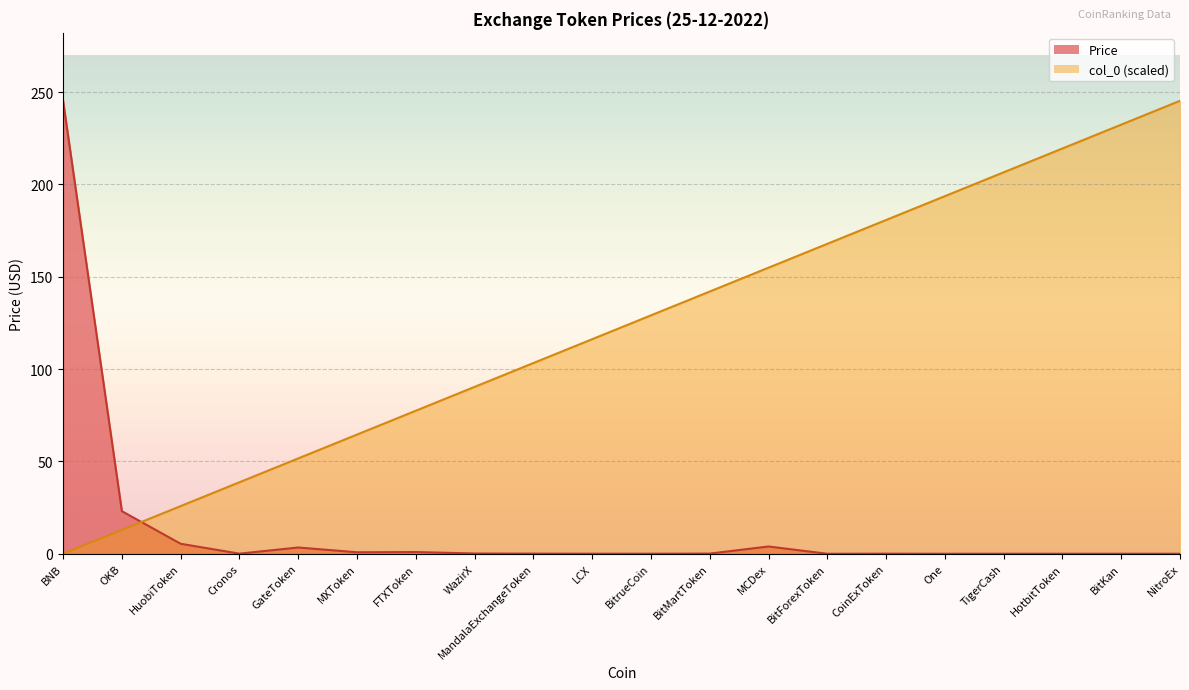

What is the total value across all series at BNB?

245.3